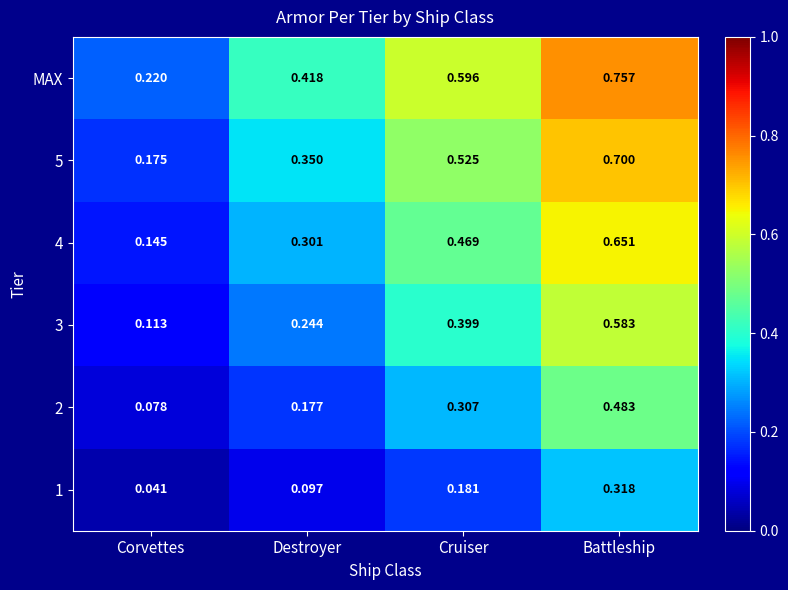

Which series has the widest spread of values?

MAX